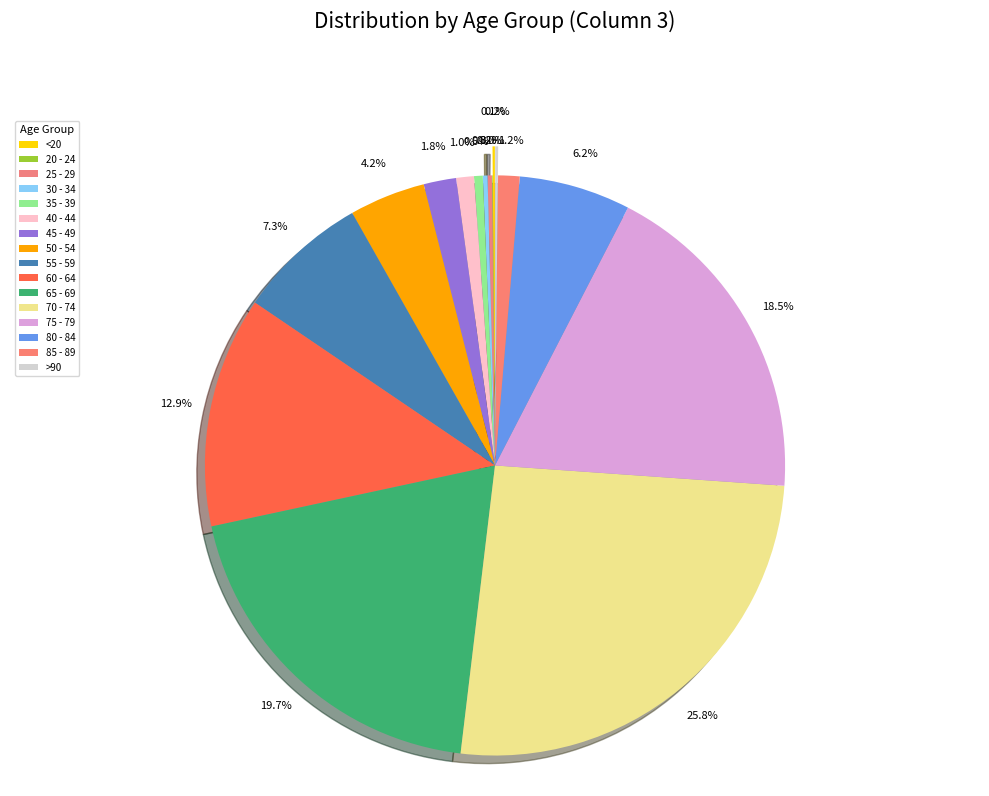

Approximately how many times larger is the value at 85 - 89 compared to 35 - 39?

2.5